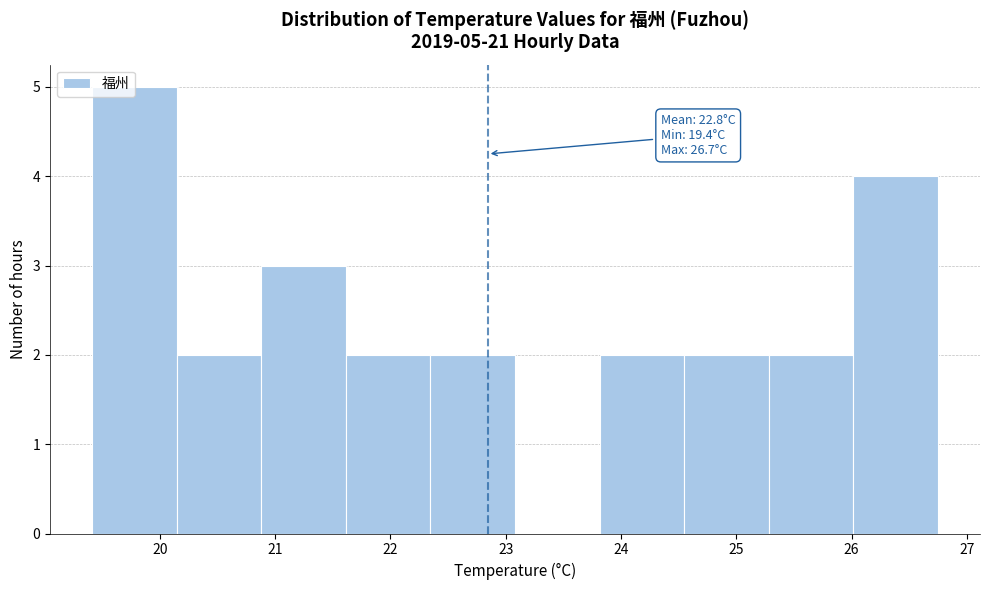

Over which range of the x-axis is the bar tallest?

19.4 to 20.1